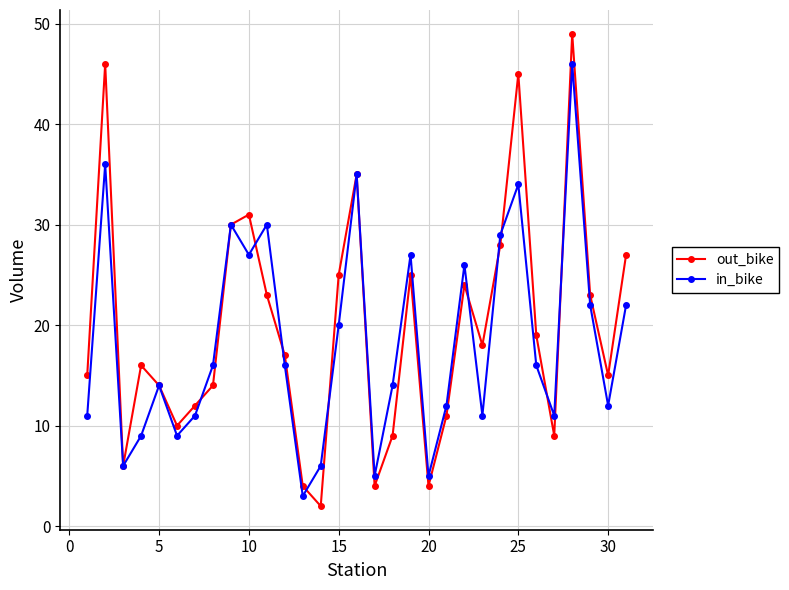

In out_bike, how many points are lower than both neighbors (excluding endpoints)?

8